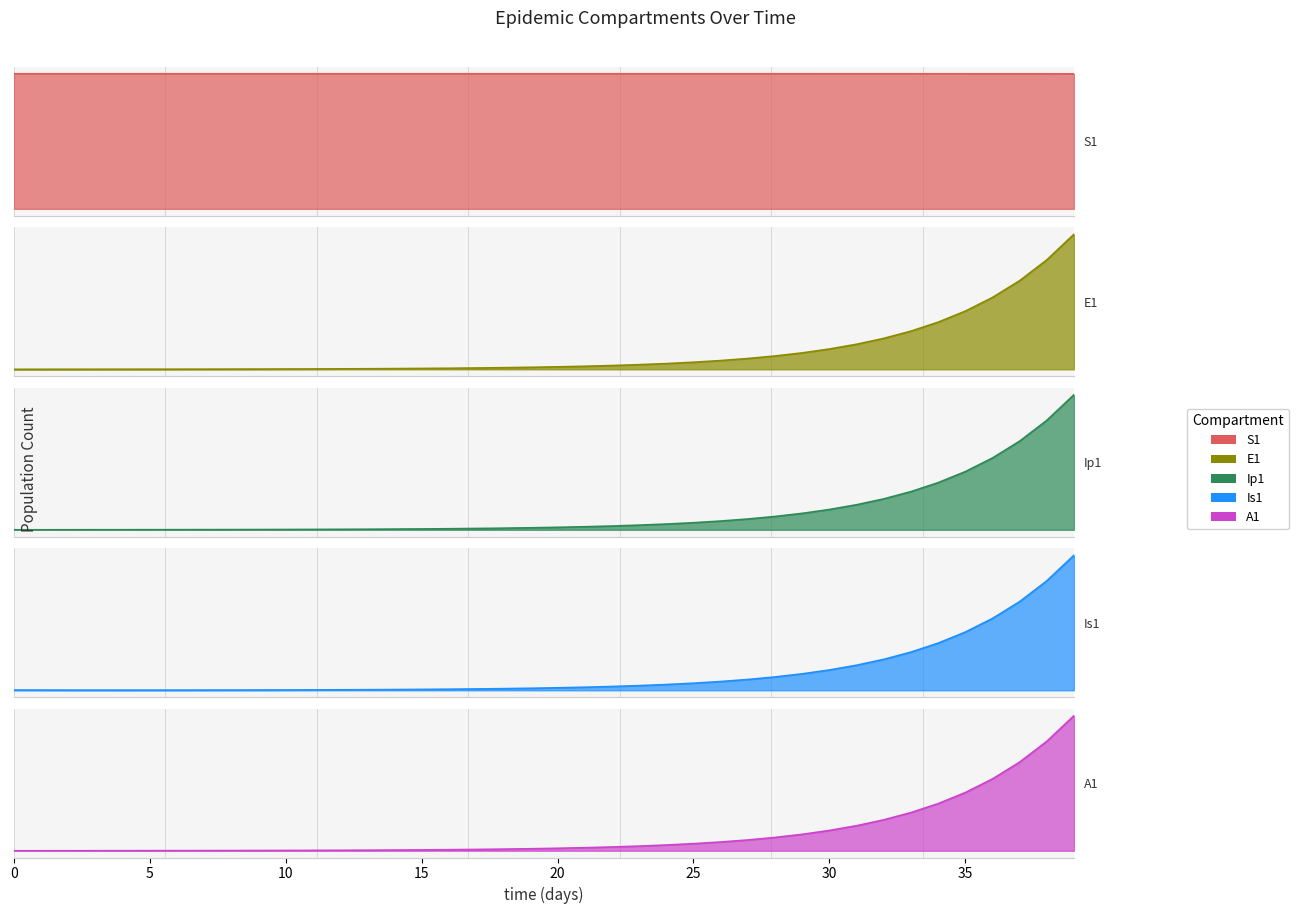

True or false: E1 has a value of 0.8 at 6.

False